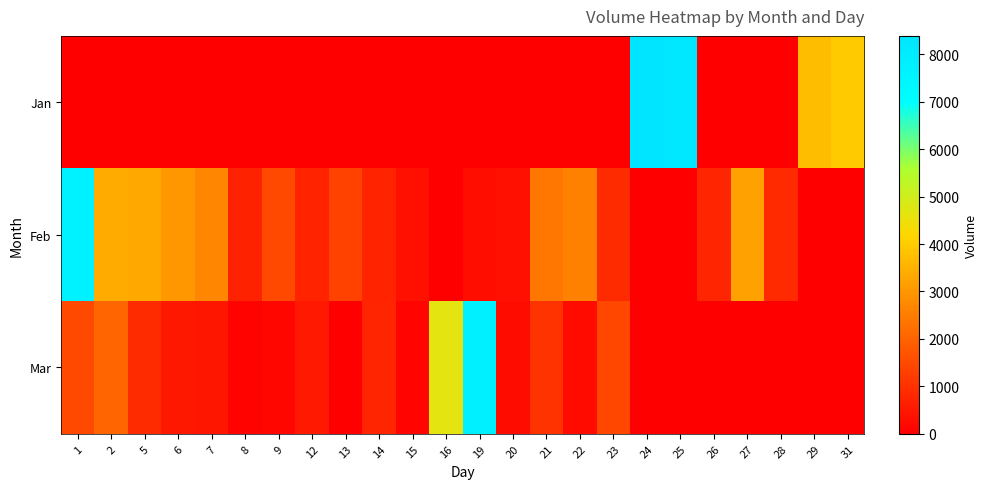

Between 9 and 2, which is larger?

2